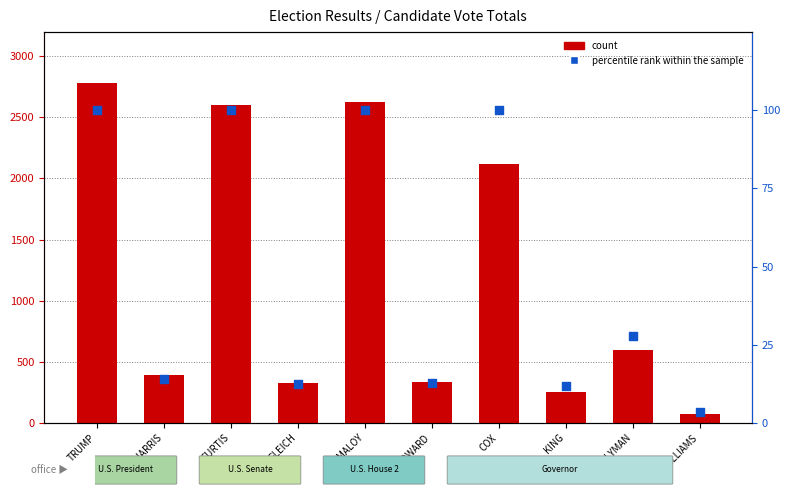

Which series has the largest total across all categories?

count